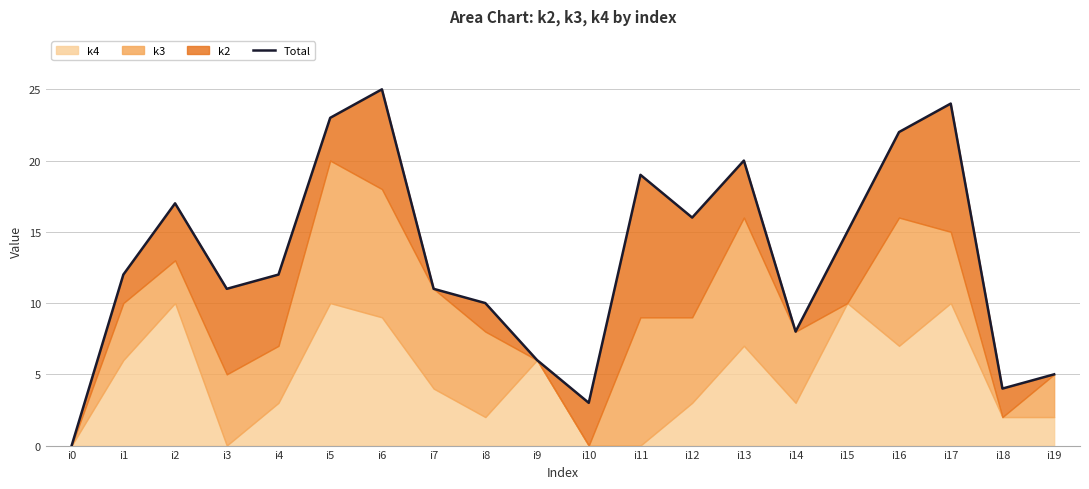

Rank the categories by value from lowest to highest.

i0, i10, i18, i19, i9, i14, i8, i3, i7, i1, i4, i15, i12, i2, i11, i13, i16, i5, i17, i6